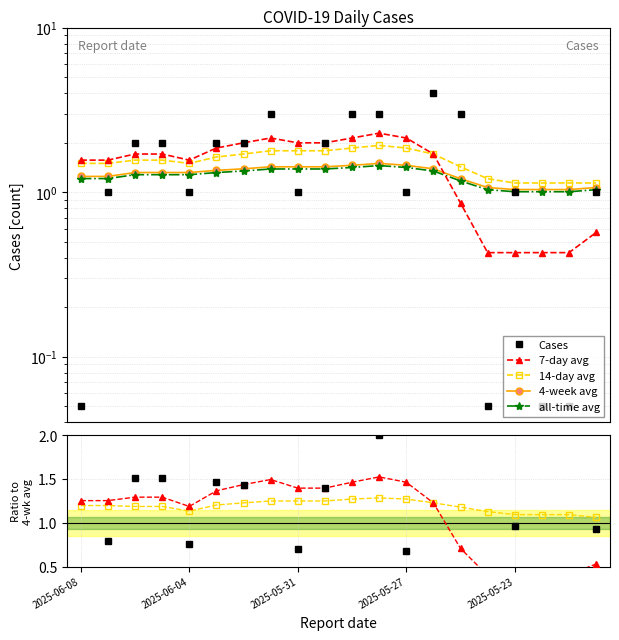

What position from the left is 18?

19